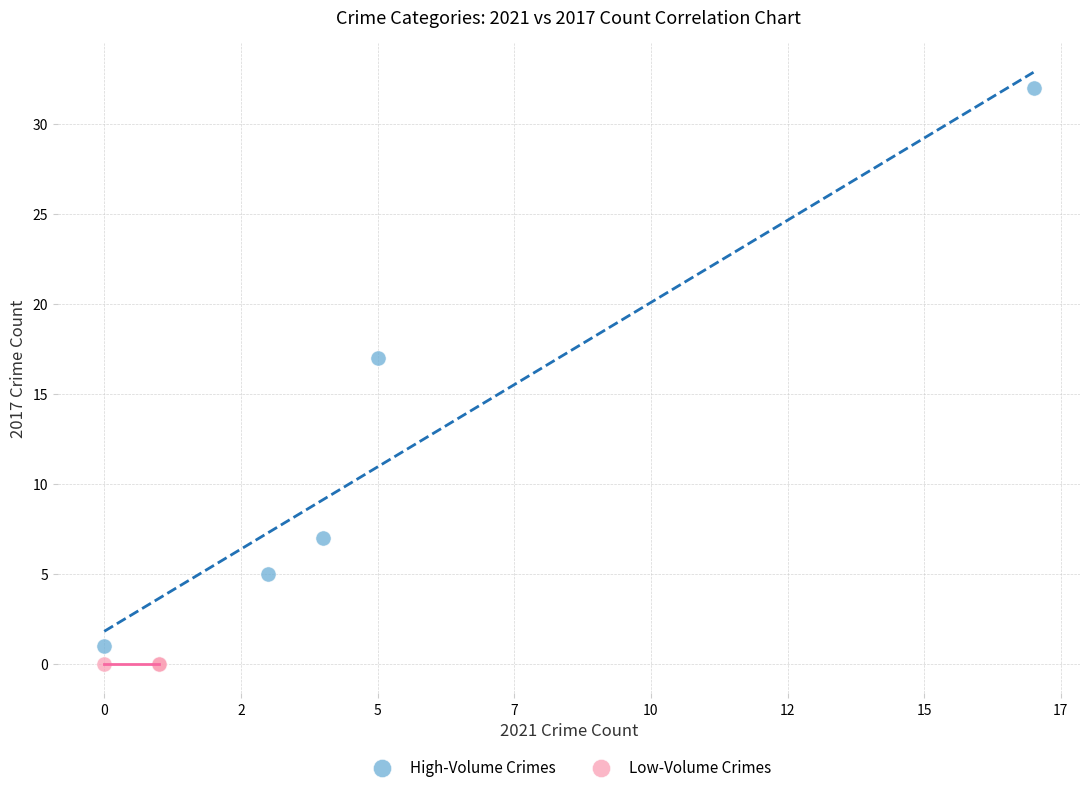

Which series contains the lowest Y value?

Low-Volume Crimes